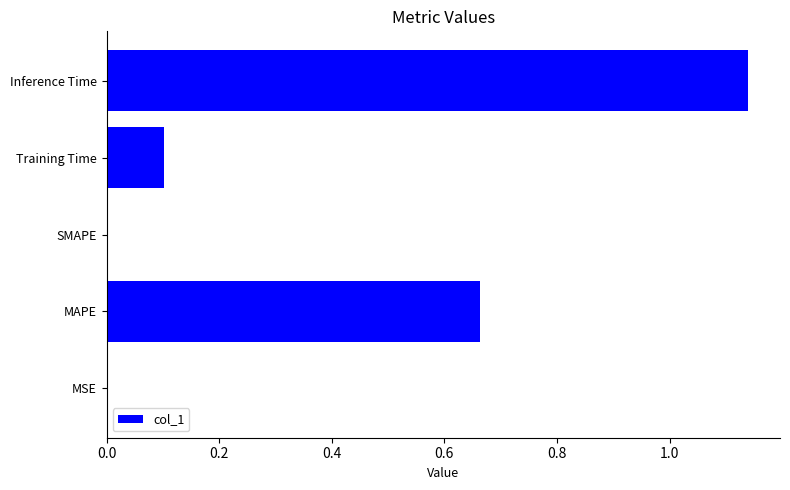

True or false: the data shows -0.8 at SMAPE.

False